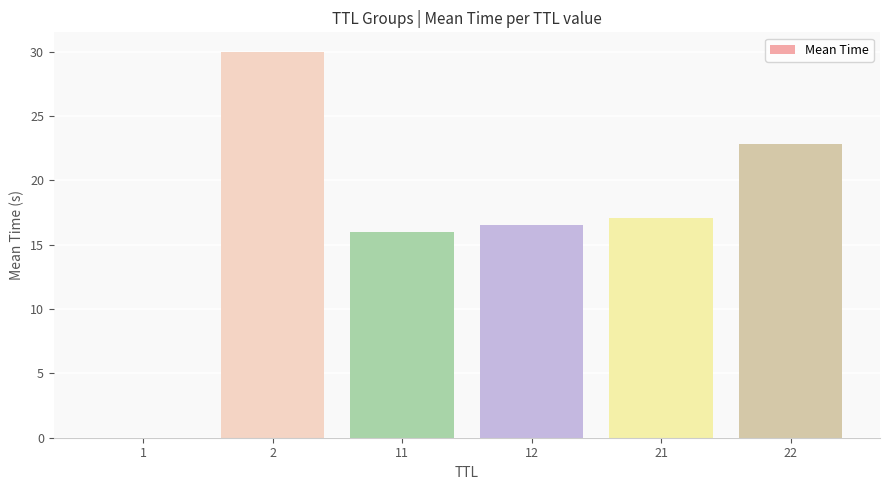

What is the greatest value displayed?

30.0